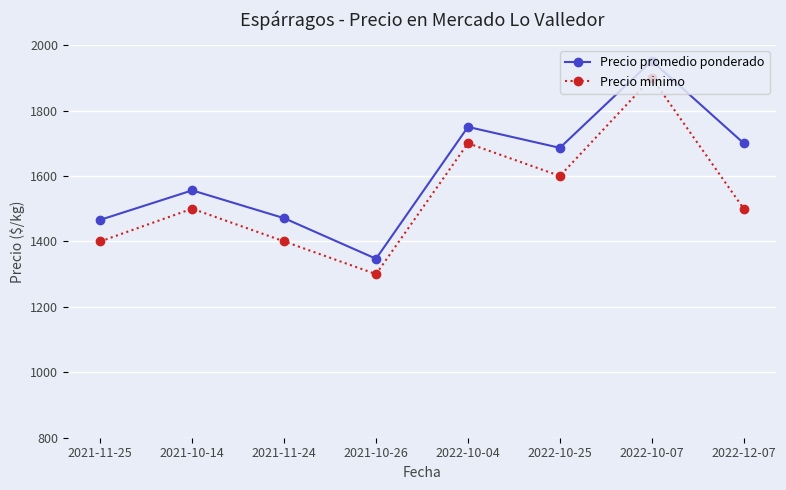

What is the sum of the Precio minimo values at 2022-10-25 and 2021-11-25?

3000